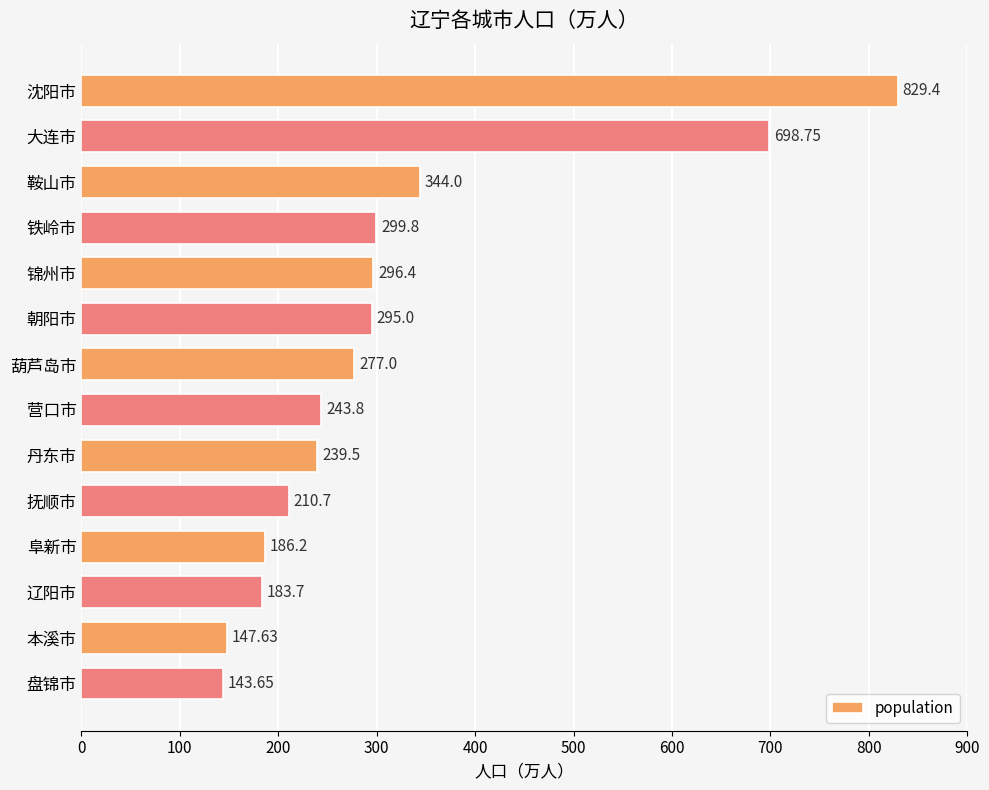

How many data points does each series have?

14